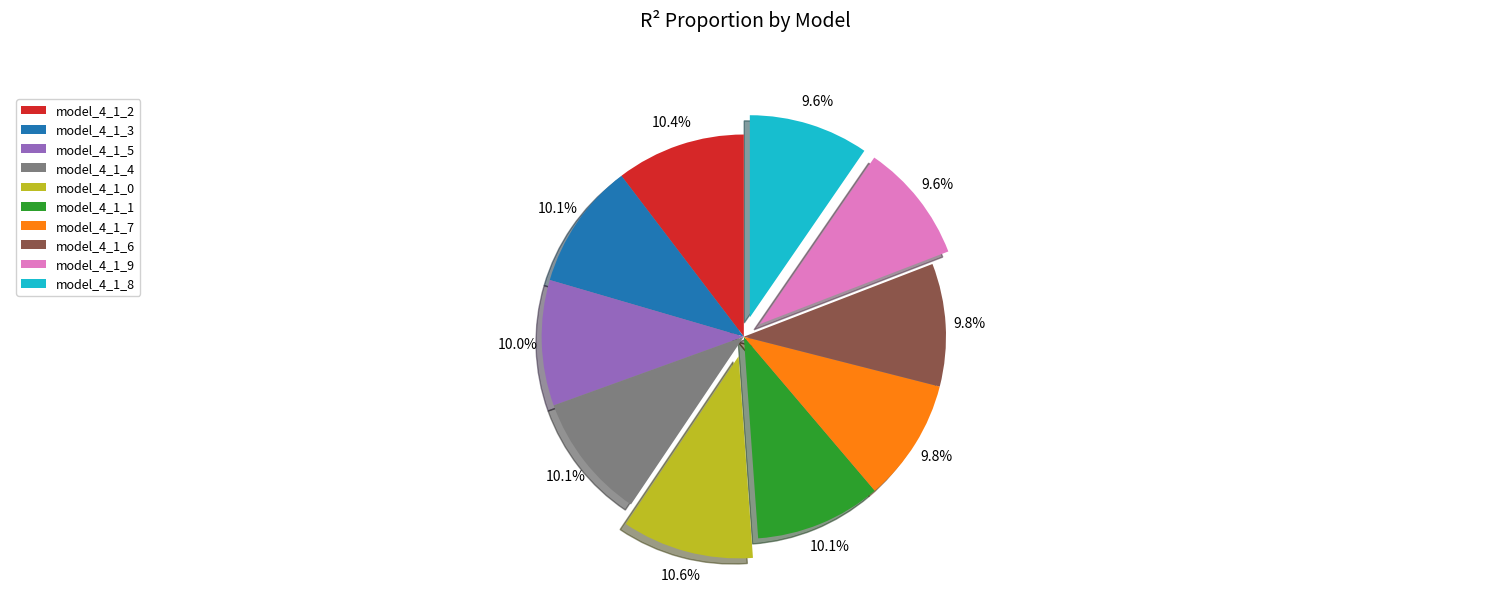

What portion of the pie excludes model_4_1_8?

90.4%